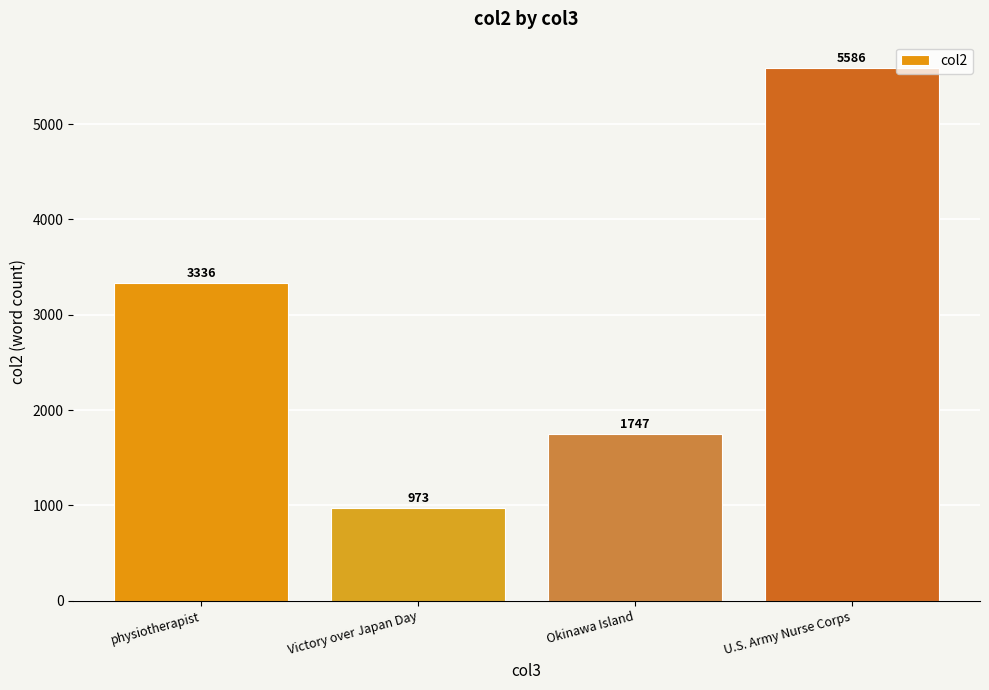

Reading left to right, extract all data points from this chart.

3336	973	1747	5586